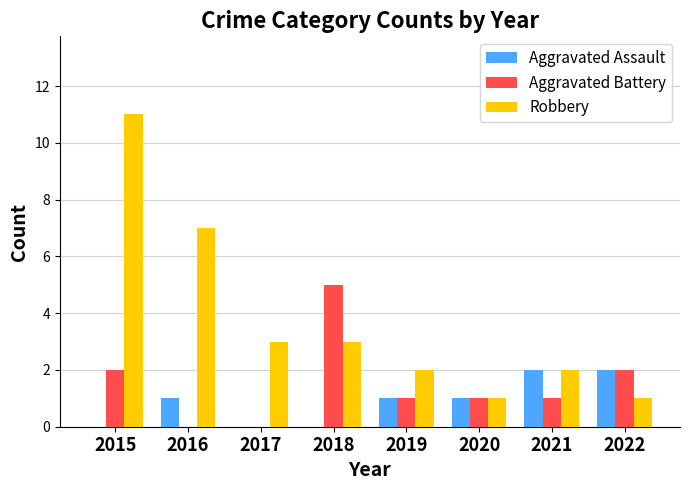

What is the greatest value displayed?

11